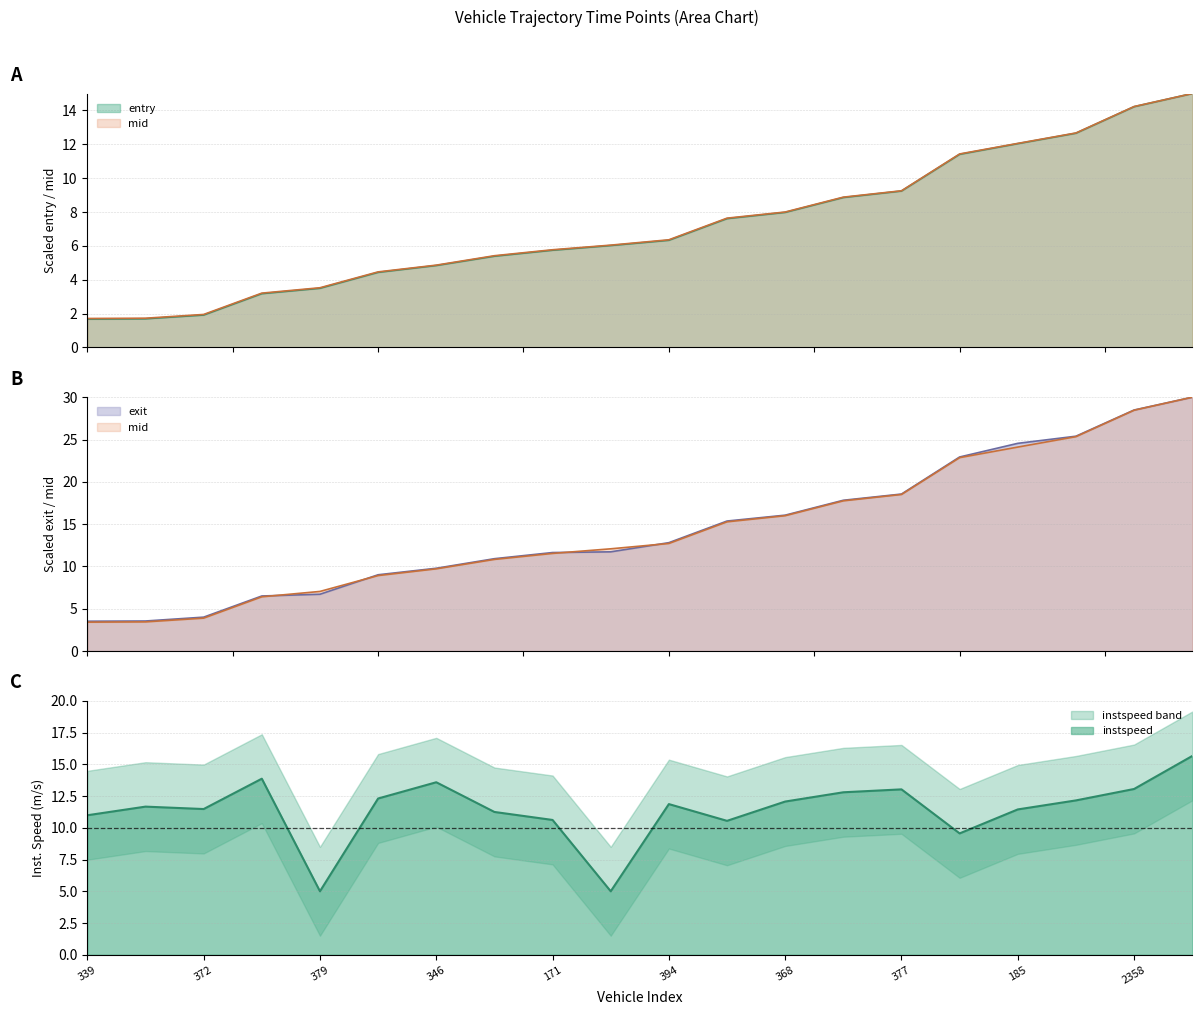

The value of mid at 346 is 8.4. True or false?

False